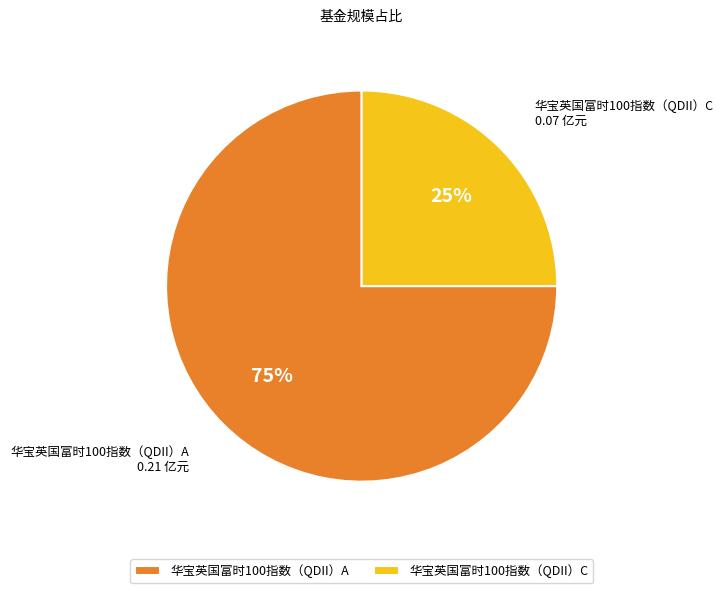

Is there any slice that represents more than half of the pie?

Yes